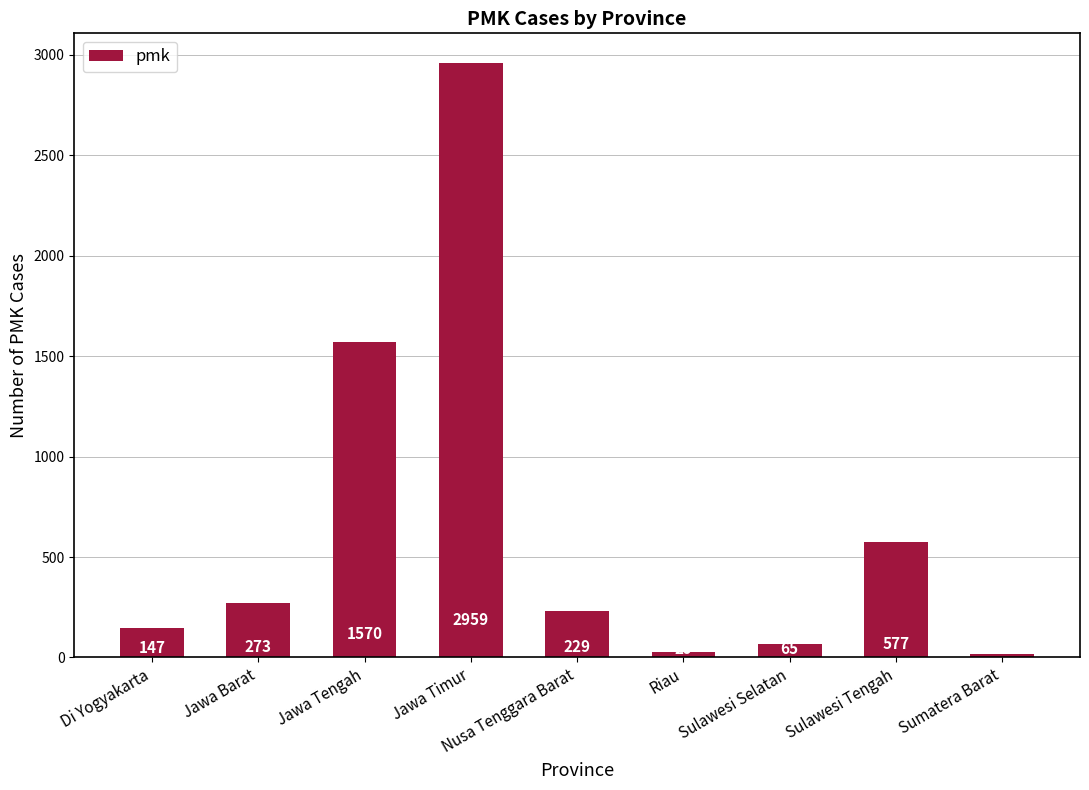

How many data points does each series have?

9